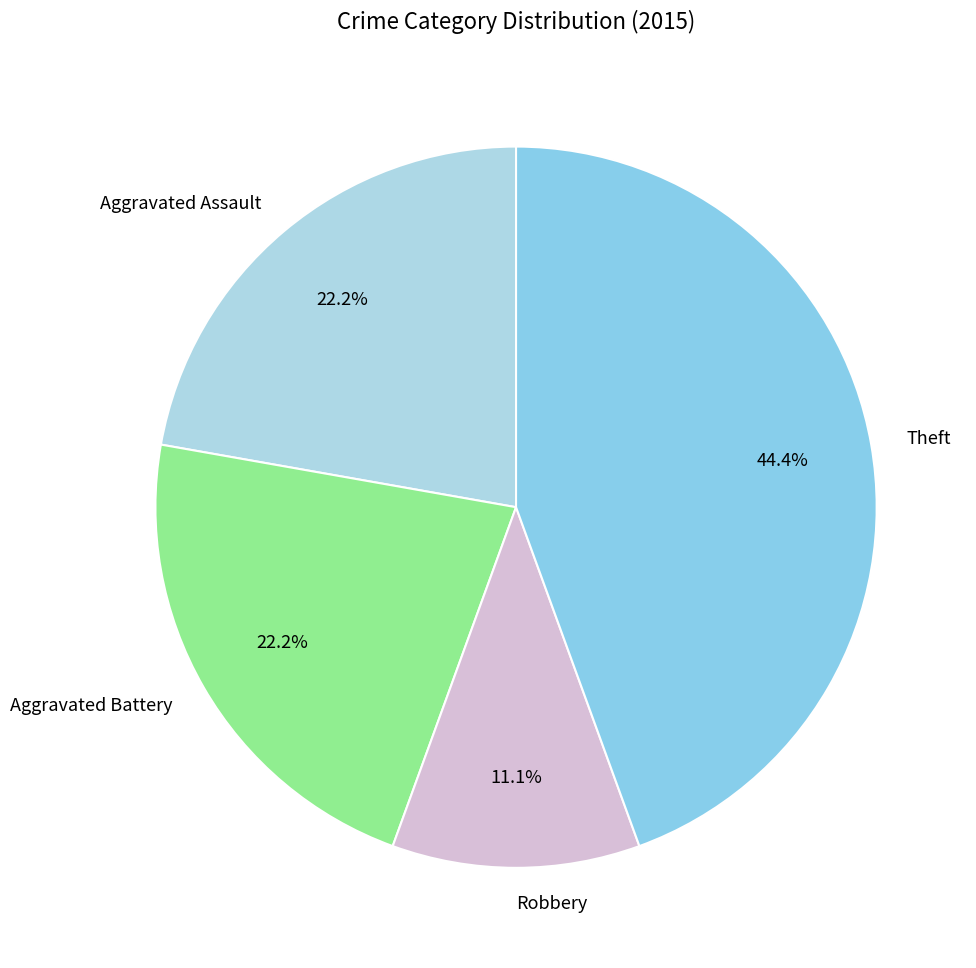

Does any single category account for the majority?

No